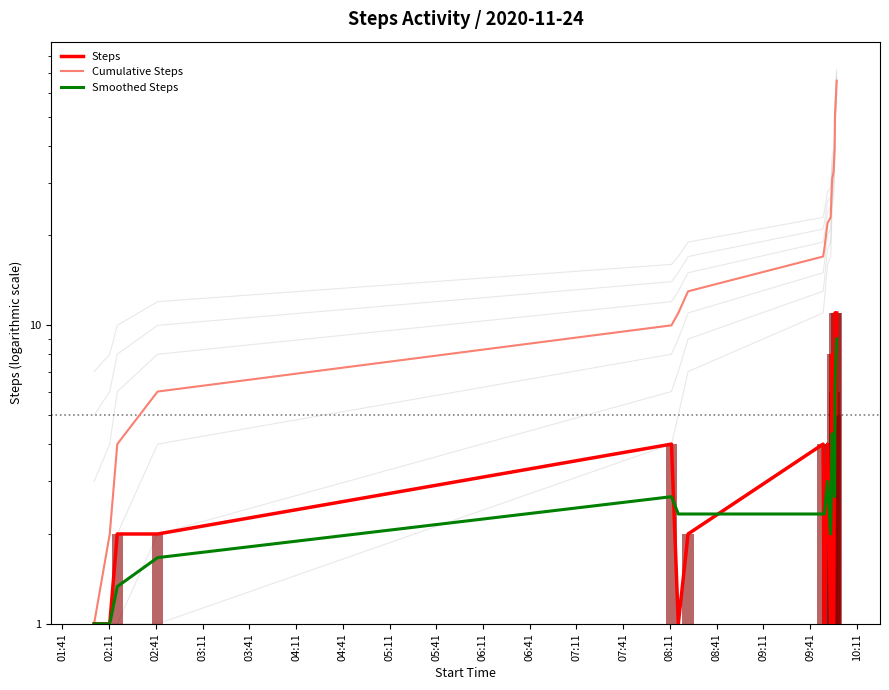

What is the difference between the maximum and minimum values in the Steps series?

10.0